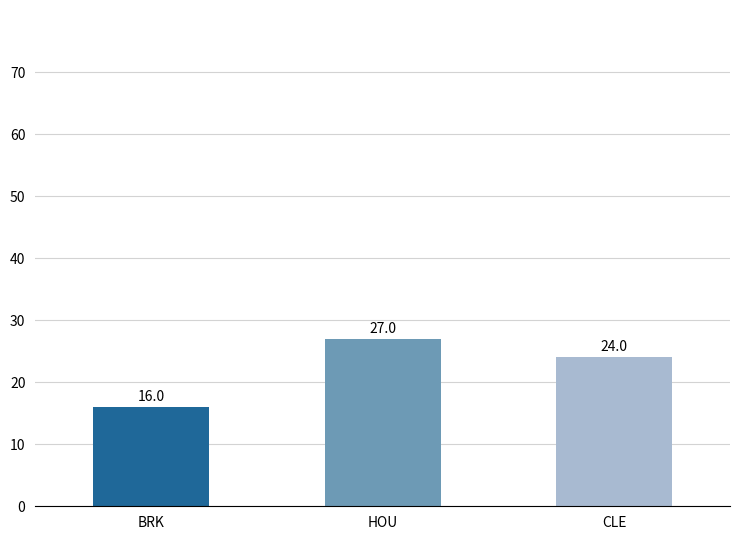

What is the maximum value shown in the chart?

27